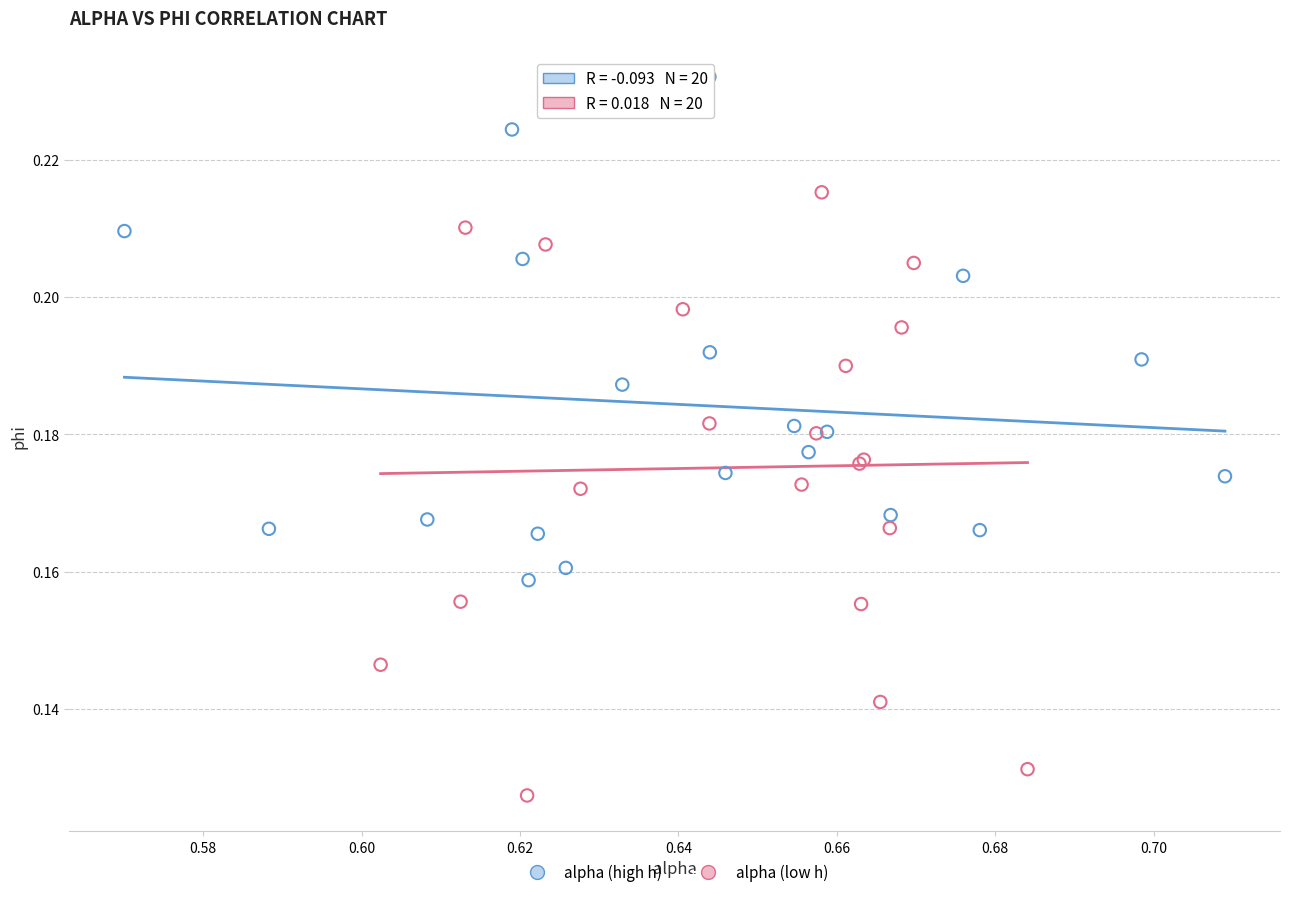

Which series contains the highest Y value?

alpha (high h)